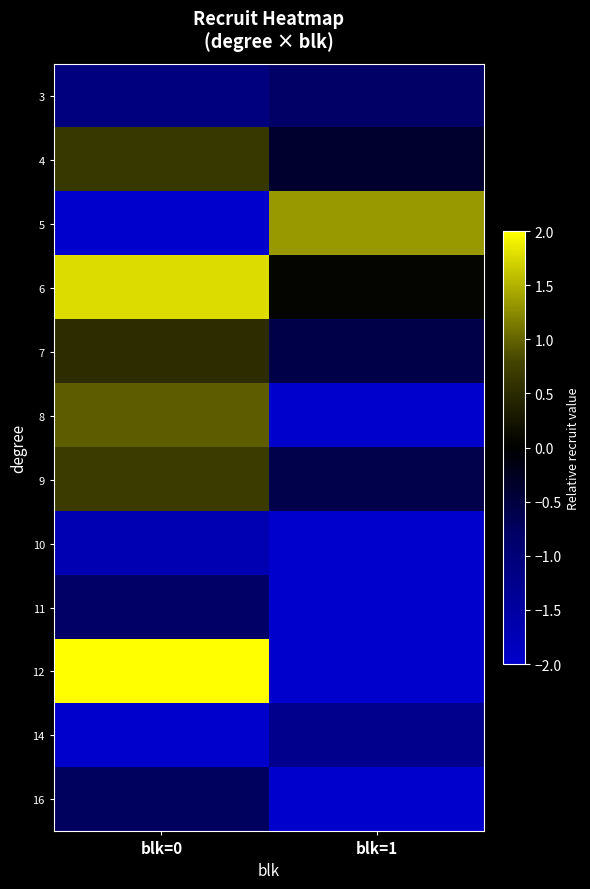

Between blk=0 and blk=1, which is larger?

blk=1